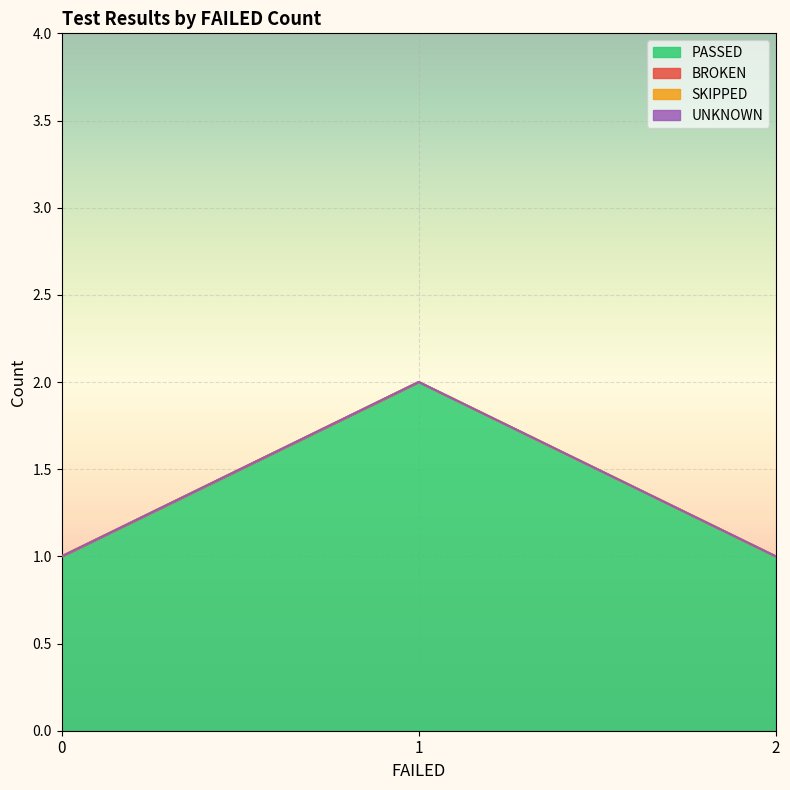

Reading right to left, extract all data points from this chart.

PASSED: 1	2	1
BROKEN: 0	0	0
SKIPPED: 0	0	0
UNKNOWN: 0	0	0